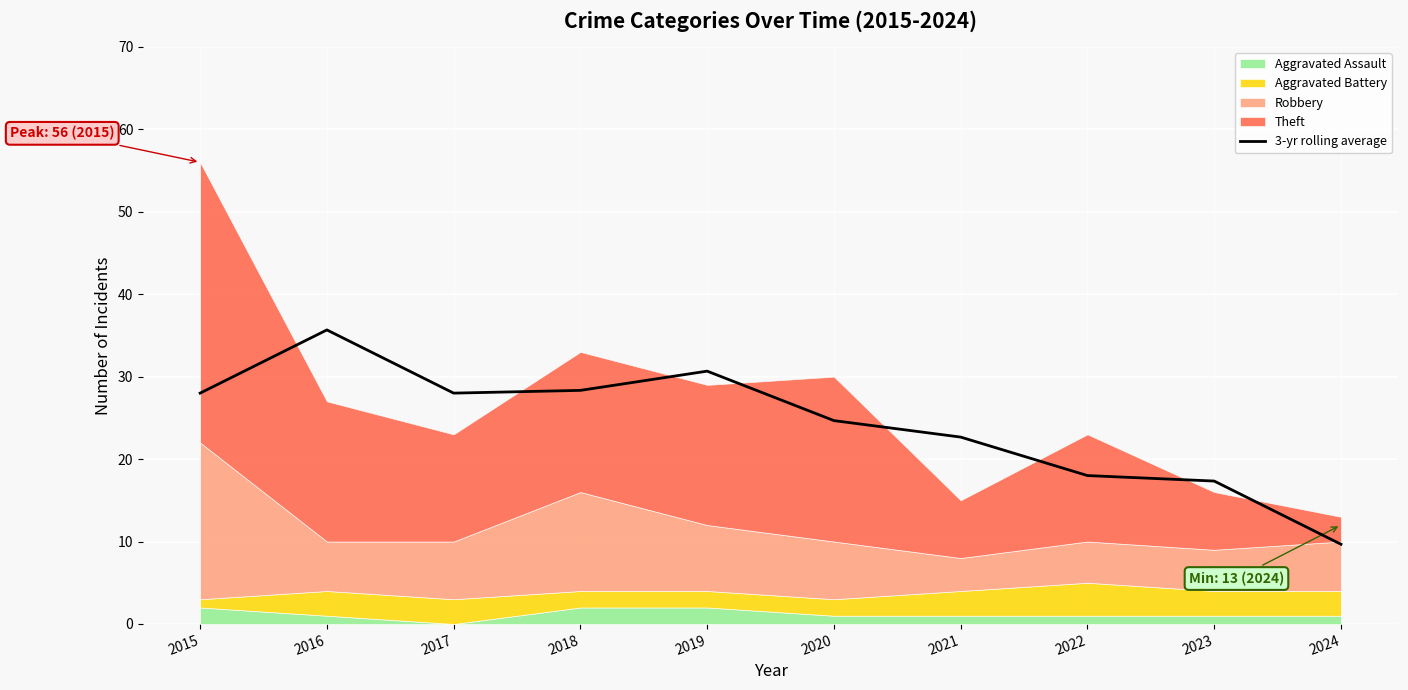

List the labels in order of value, smallest first.

2024, 2023, 2022, 2021, 2020, 2015, 2017, 2018, 2019, 2016